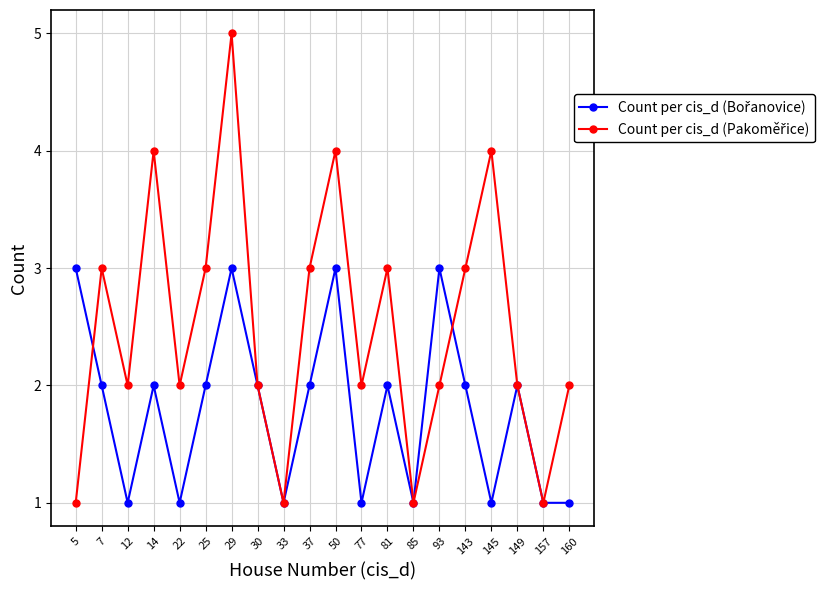

At which category is the sum across all series the highest?

29